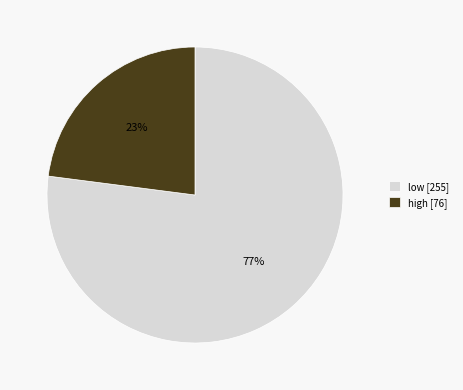

Which has a higher value, low [255] or high [76]?

low [255]